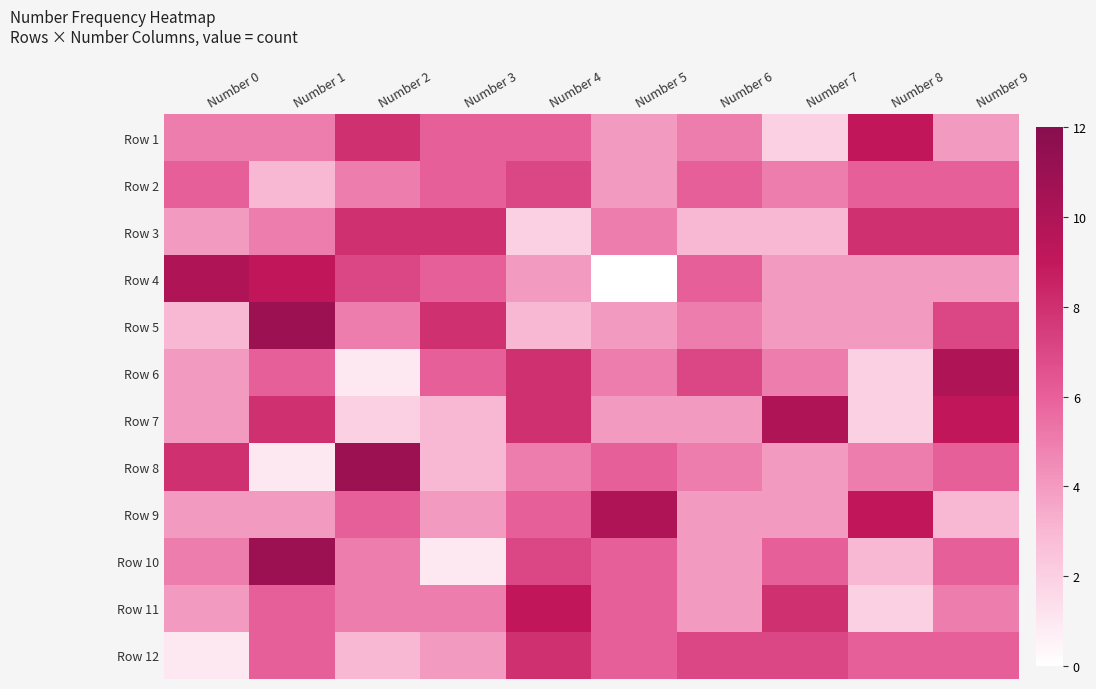

Reading left to right, transcribe all the data shown in this chart.

Row 1: Number 0=5	Number 1=5	Number 2=8	Number 3=6	Number 4=6	Number 5=4	Number 6=5	Number 7=2	Number 8=9	Number 9=4
Row 2: Number 0=6	Number 1=3	Number 2=5	Number 3=6	Number 4=7	Number 5=4	Number 6=6	Number 7=5	Number 8=6	Number 9=6
Row 3: Number 0=4	Number 1=5	Number 2=8	Number 3=8	Number 4=2	Number 5=5	Number 6=3	Number 7=3	Number 8=8	Number 9=8
Row 4: Number 0=10	Number 1=9	Number 2=7	Number 3=6	Number 4=4	Number 5=0	Number 6=6	Number 7=4	Number 8=4	Number 9=4
Row 5: Number 0=3	Number 1=11	Number 2=5	Number 3=8	Number 4=3	Number 5=4	Number 6=5	Number 7=4	Number 8=4	Number 9=7
Row 6: Number 0=4	Number 1=6	Number 2=1	Number 3=6	Number 4=8	Number 5=5	Number 6=7	Number 7=5	Number 8=2	Number 9=10
Row 7: Number 0=4	Number 1=8	Number 2=2	Number 3=3	Number 4=8	Number 5=4	Number 6=4	Number 7=10	Number 8=2	Number 9=9
Row 8: Number 0=8	Number 1=1	Number 2=11	Number 3=3	Number 4=5	Number 5=6	Number 6=5	Number 7=4	Number 8=5	Number 9=6
Row 9: Number 0=4	Number 1=4	Number 2=6	Number 3=4	Number 4=6	Number 5=10	Number 6=4	Number 7=4	Number 8=9	Number 9=3
Row 10: Number 0=5	Number 1=11	Number 2=5	Number 3=1	Number 4=7	Number 5=6	Number 6=4	Number 7=6	Number 8=3	Number 9=6
Row 11: Number 0=4	Number 1=6	Number 2=5	Number 3=5	Number 4=9	Number 5=6	Number 6=4	Number 7=8	Number 8=2	Number 9=5
Row 12: Number 0=1	Number 1=6	Number 2=3	Number 3=4	Number 4=8	Number 5=6	Number 6=7	Number 7=7	Number 8=6	Number 9=6